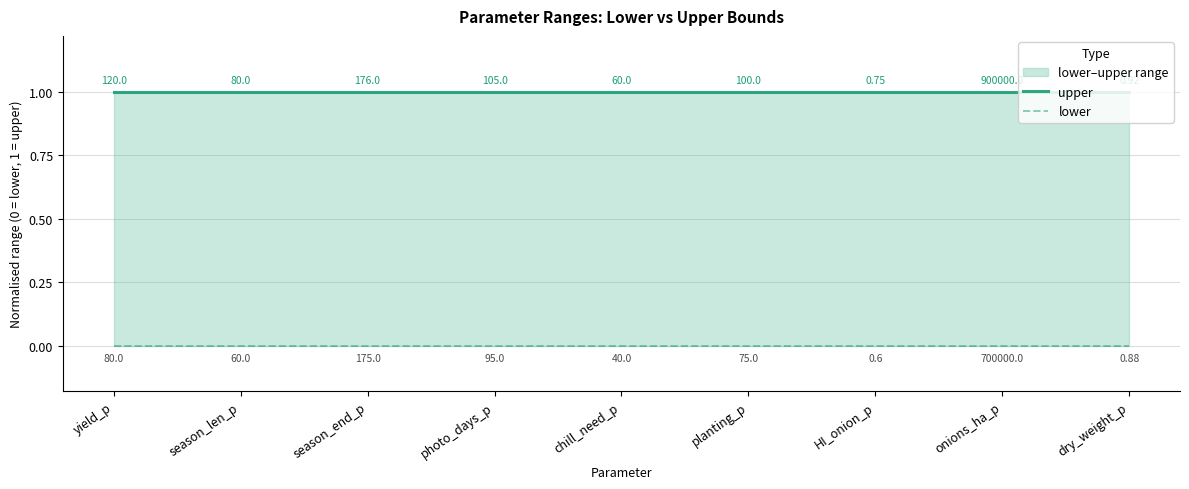

At how many categories does at least one series exceed 0?

9